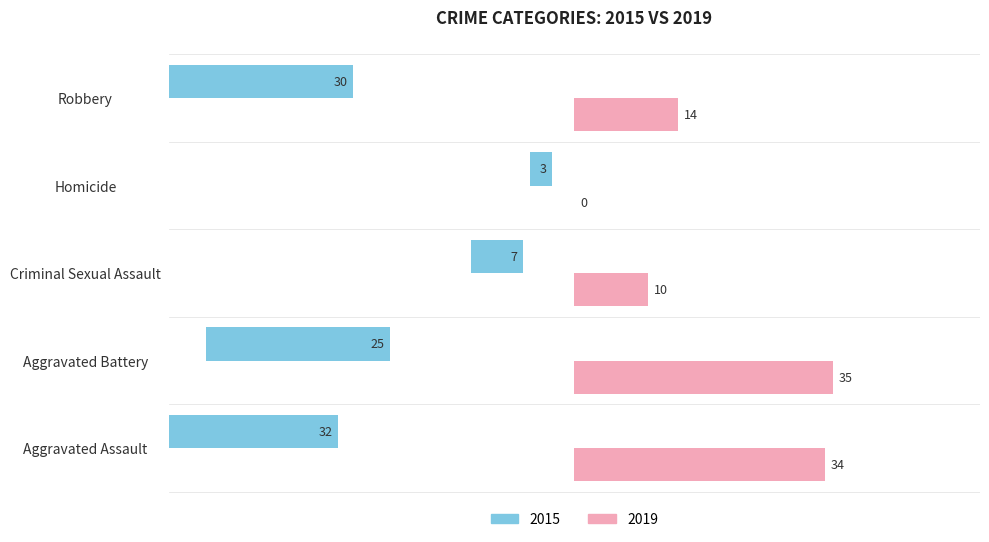

What is the label of the 3rd bar from the left?

Criminal Sexual Assault